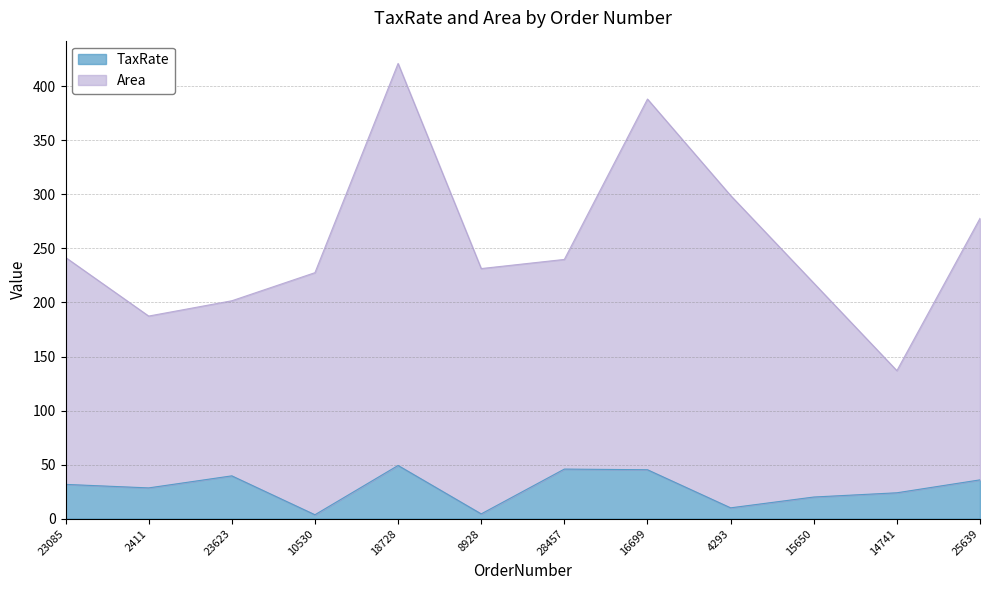

In Area, how many points are higher than both neighbors (excluding endpoints)?

2